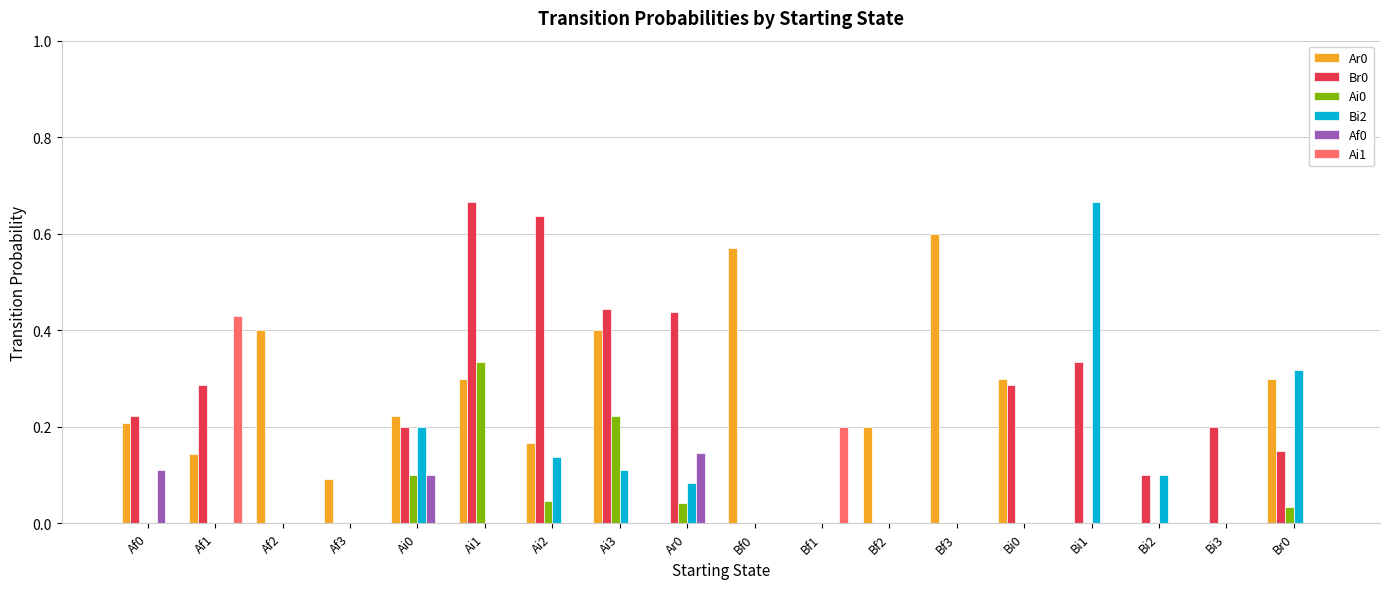

True or false: Ar0 has a value of 0.2 at Ai2.

True